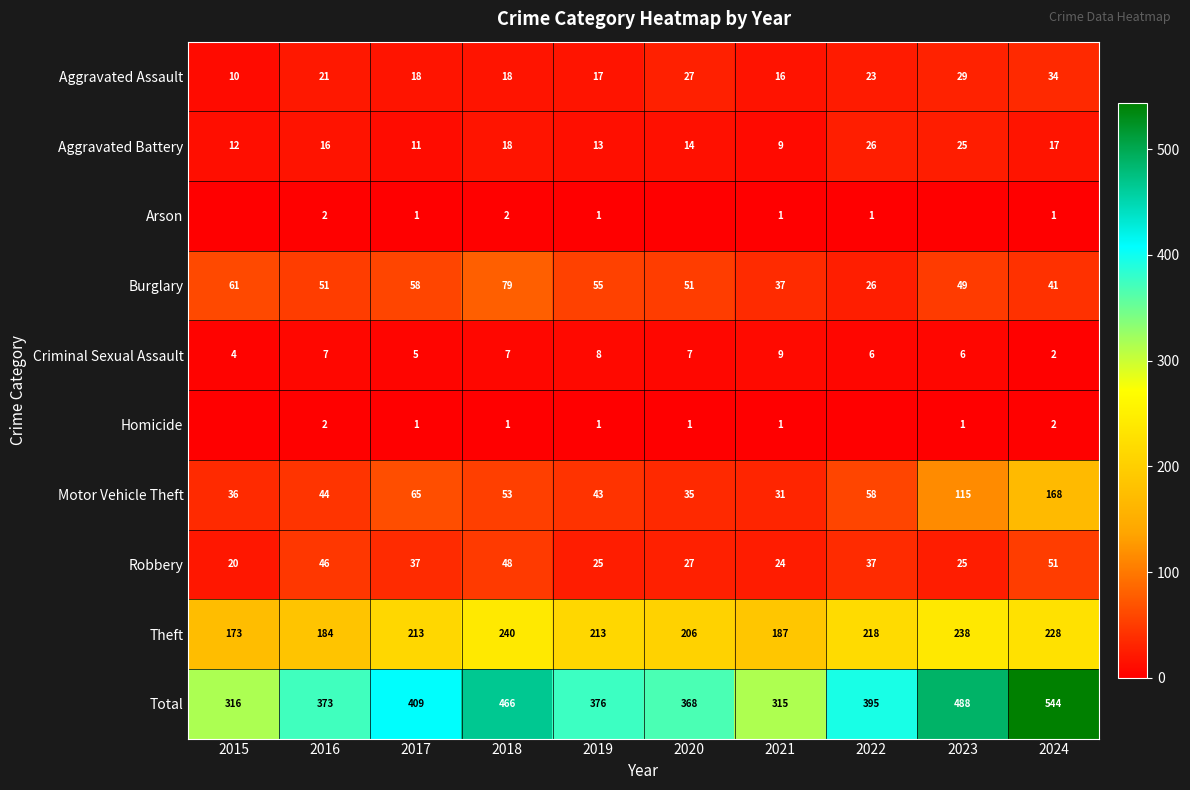

Is the value of Arson at 2019 greater than the value of Motor Vehicle Theft at 2024?

No